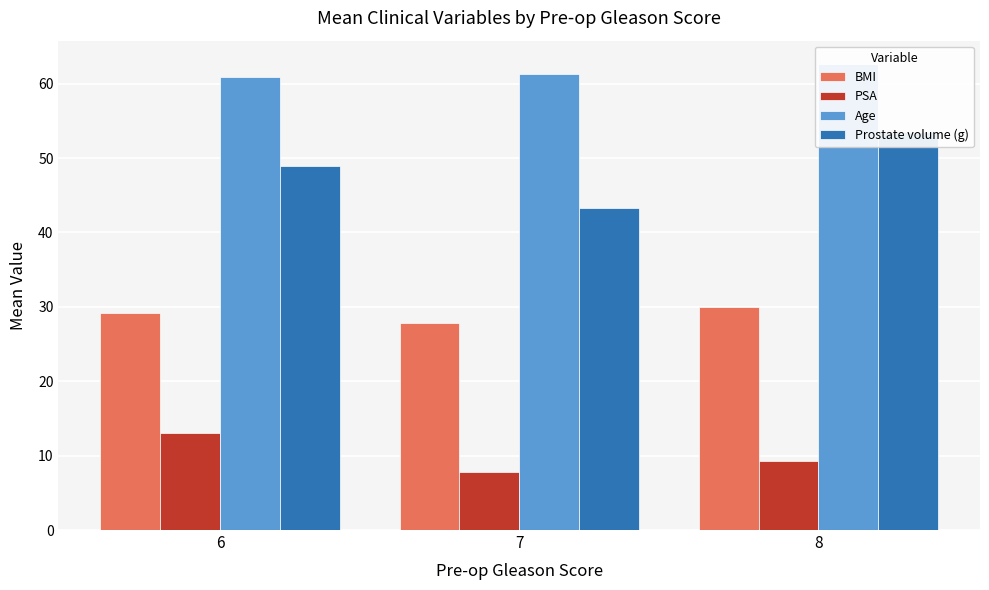

What is the sum of all Prostate volume (g) values?

145.8